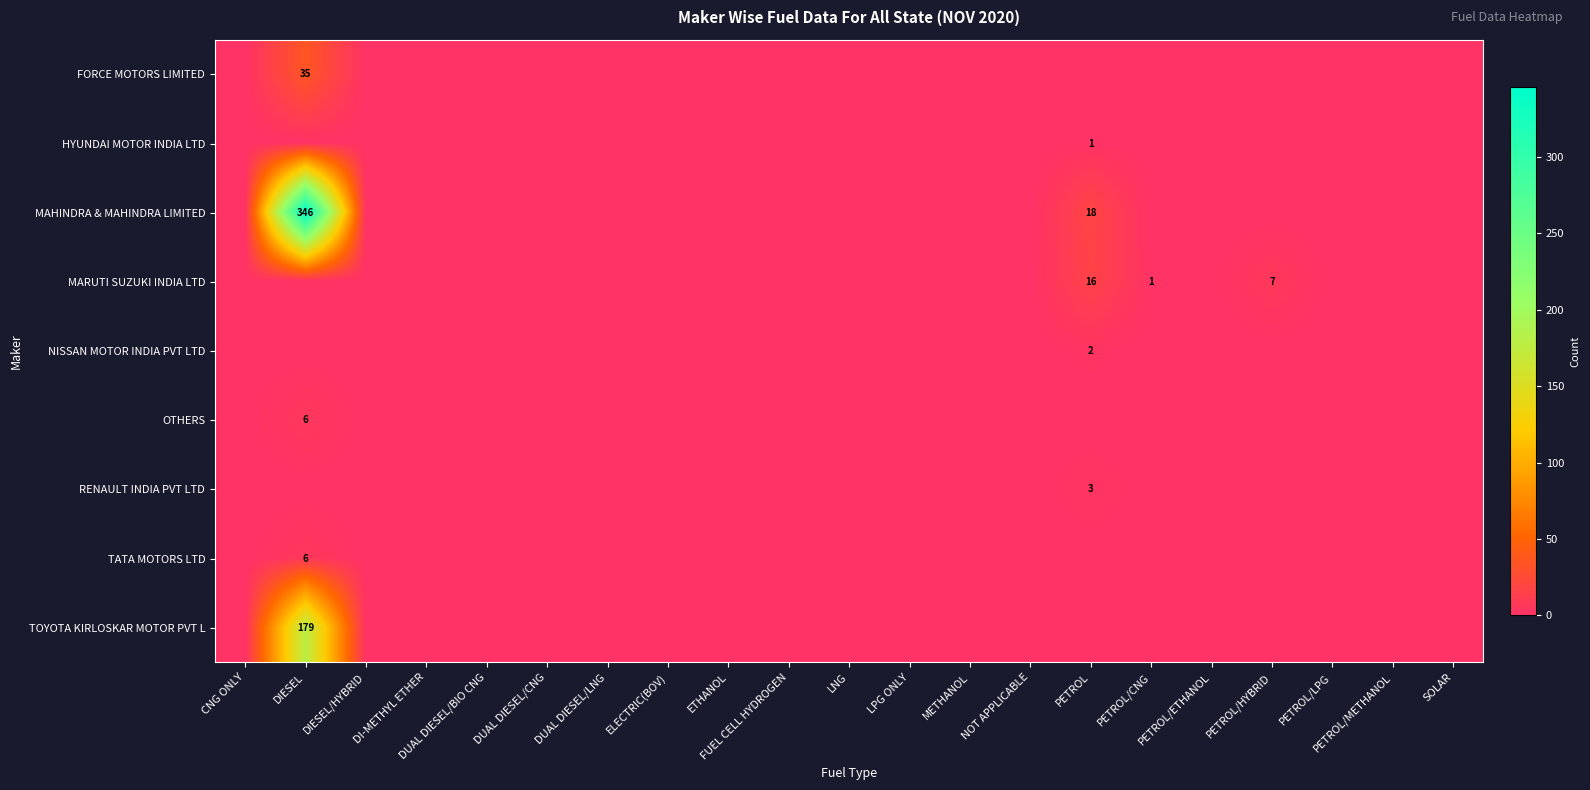

How many data points does each series have?

21